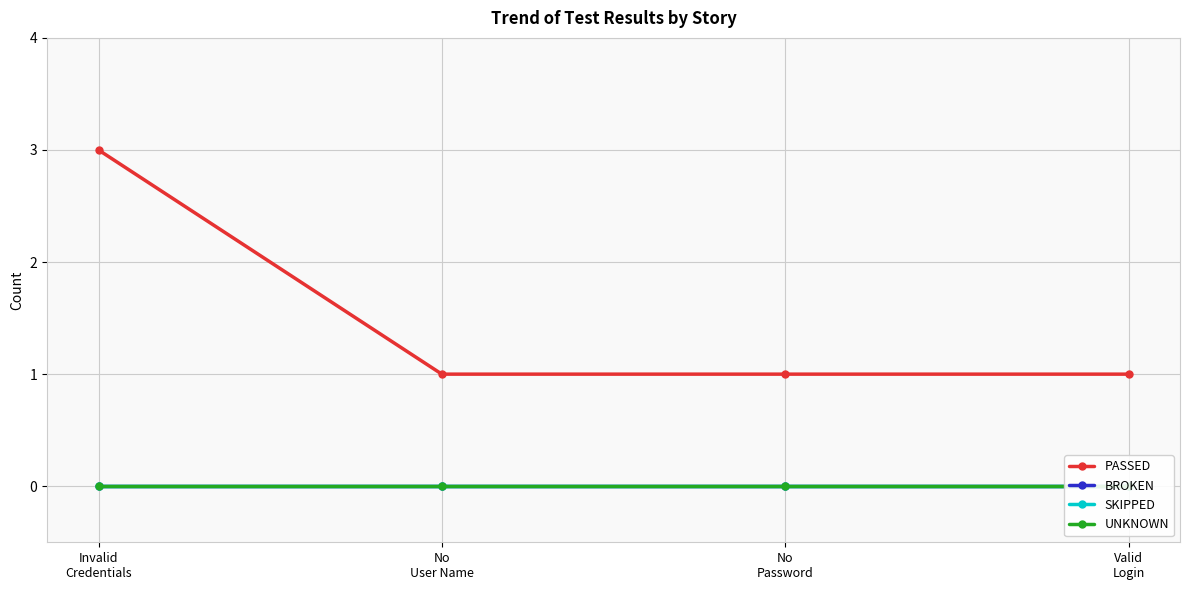

What is the highest value of the PASSED series?

3